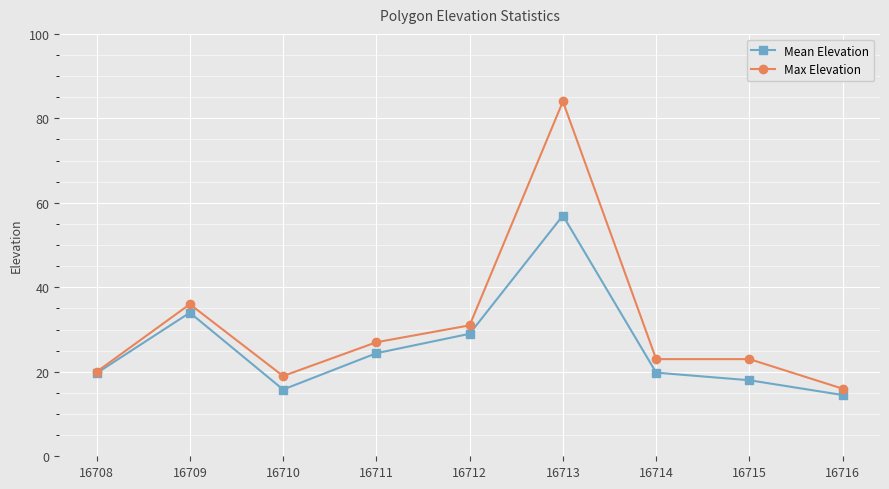

At which category is the sum across all series the highest?

16713